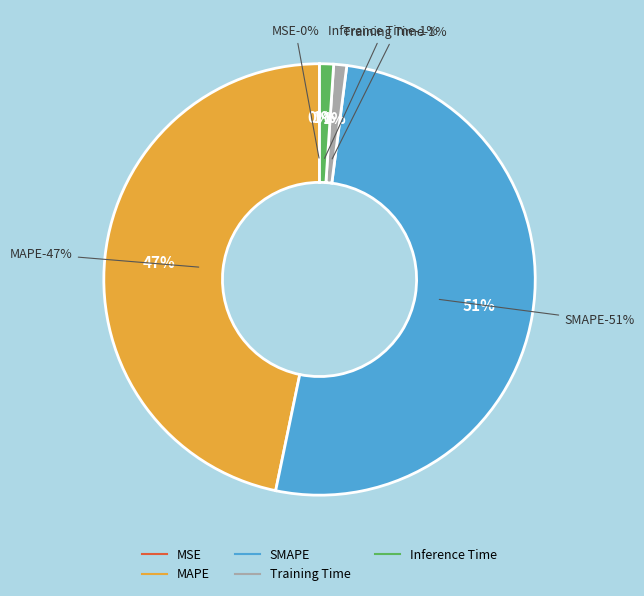

Which category accounts for the majority?

SMAPE